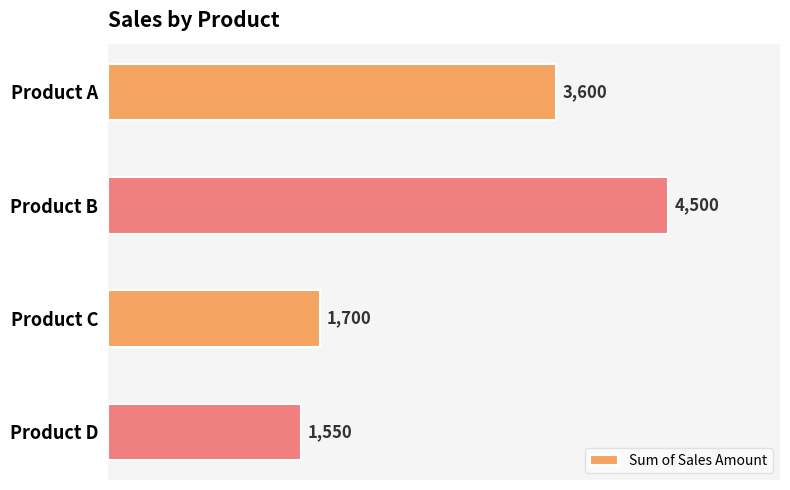

At which category does the chart reach its minimum across all series?

Product D